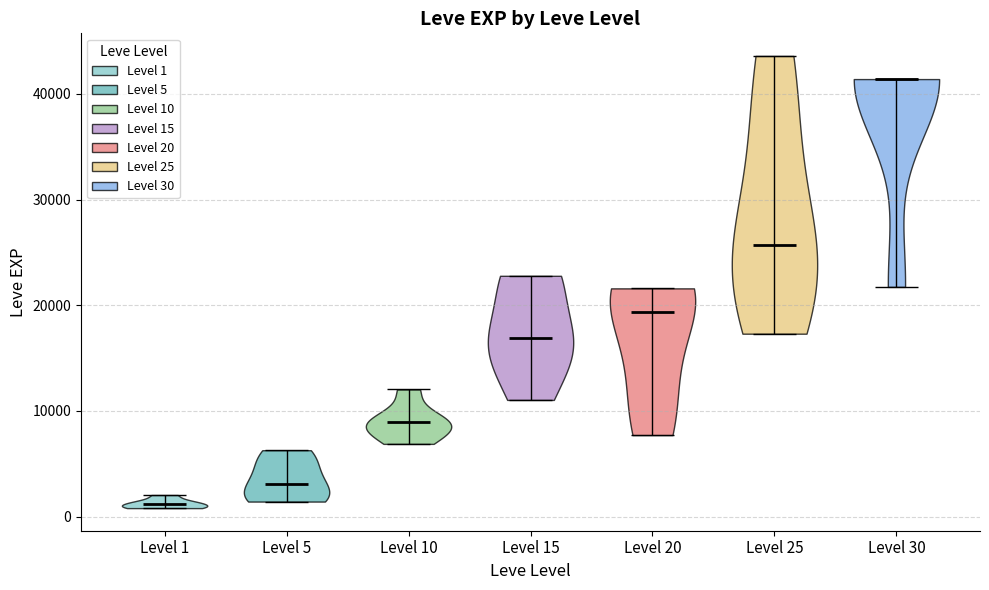

What is the lowest point the violin for Level 10 reaches on the y-axis? The values are not printed on the chart, so give them approximately, as read against the axis.

7000